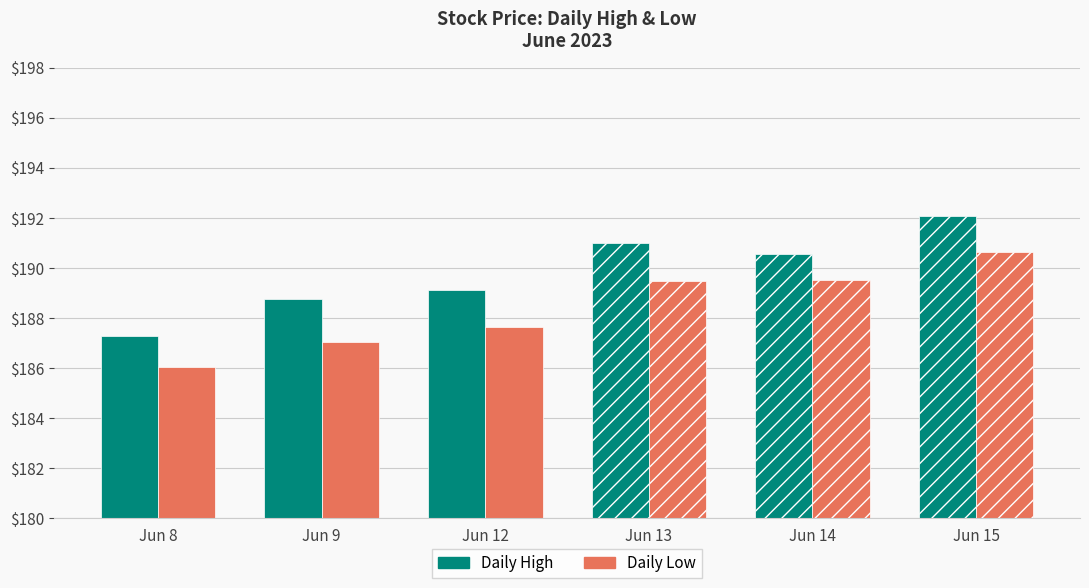

Which series has the largest range (max minus min)?

High